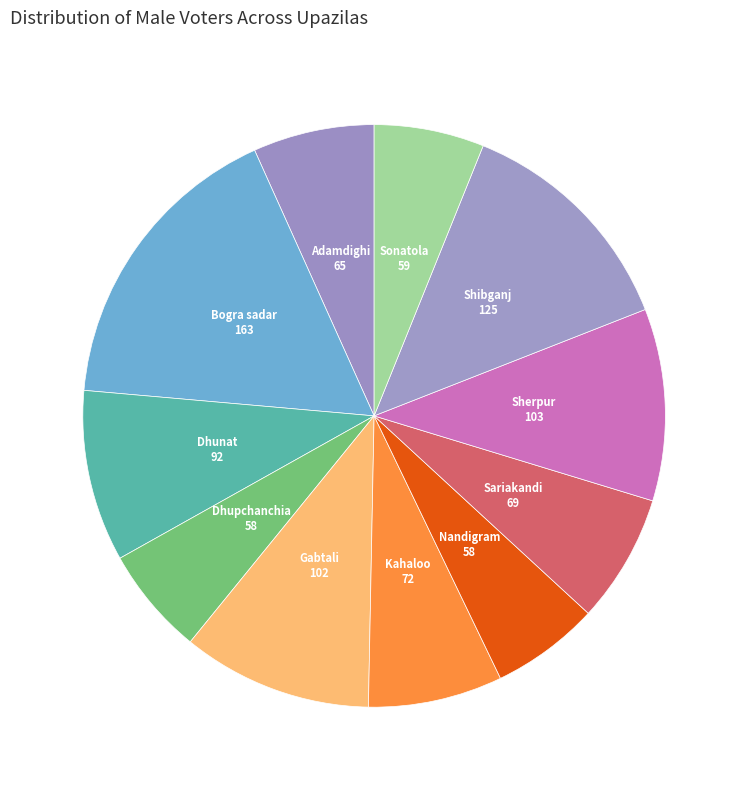

Count the number of slices in the pie.

11